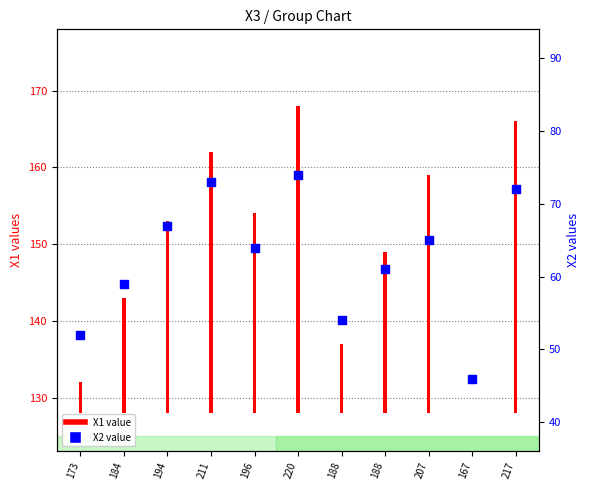

What is the ratio of the value at 207 to the value at 196?

1.0